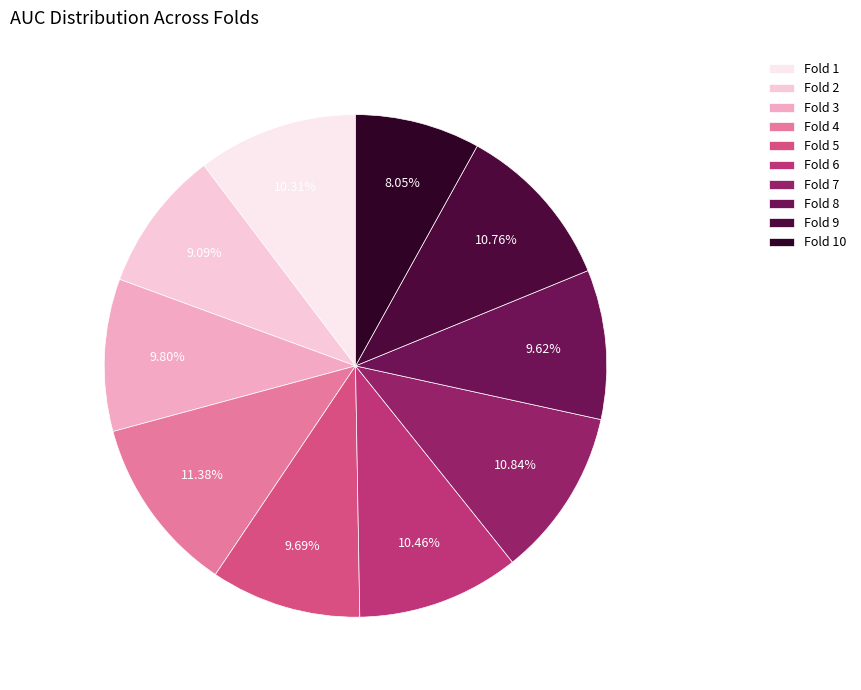

Is the sum of Fold 6 and Fold 5 greater than half?

No